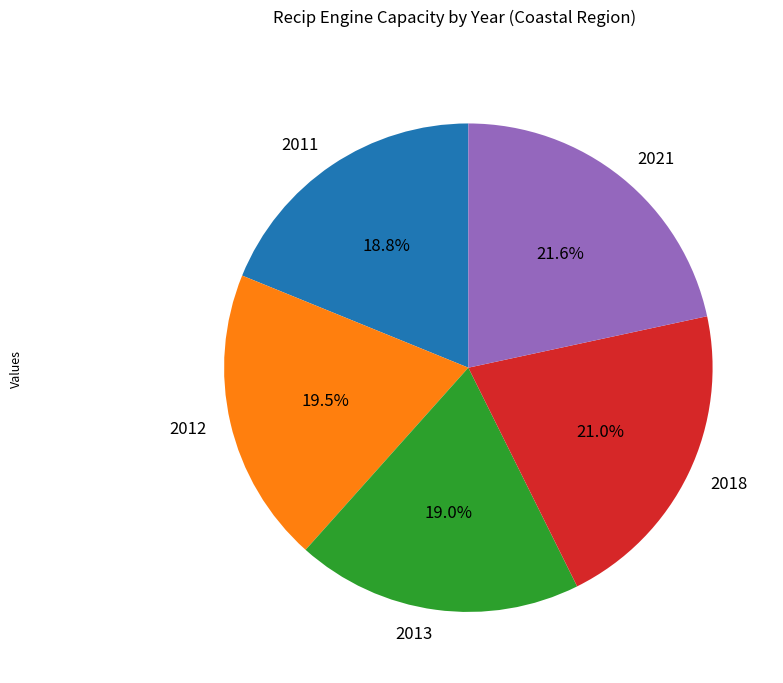

What percentage is the 2021 slice, to the nearest percent?

22%